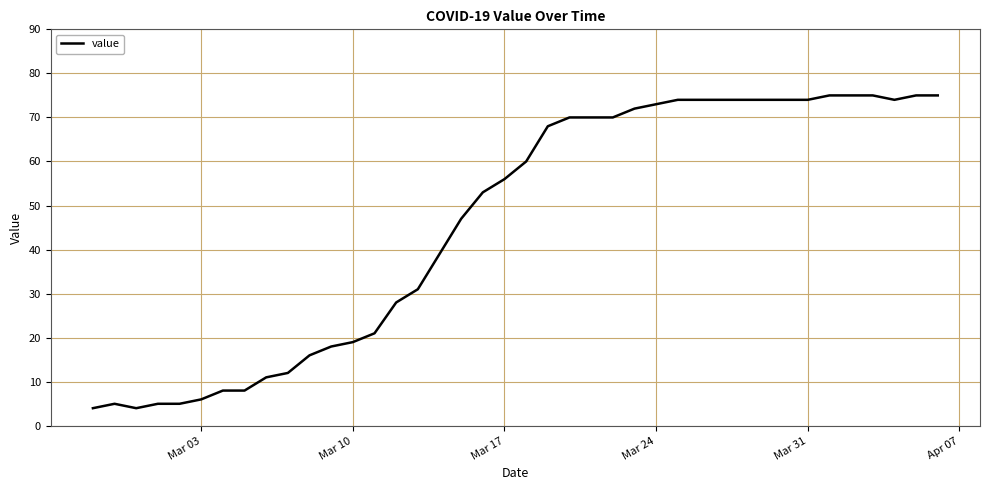

What is the difference between the maximum and minimum values?

71